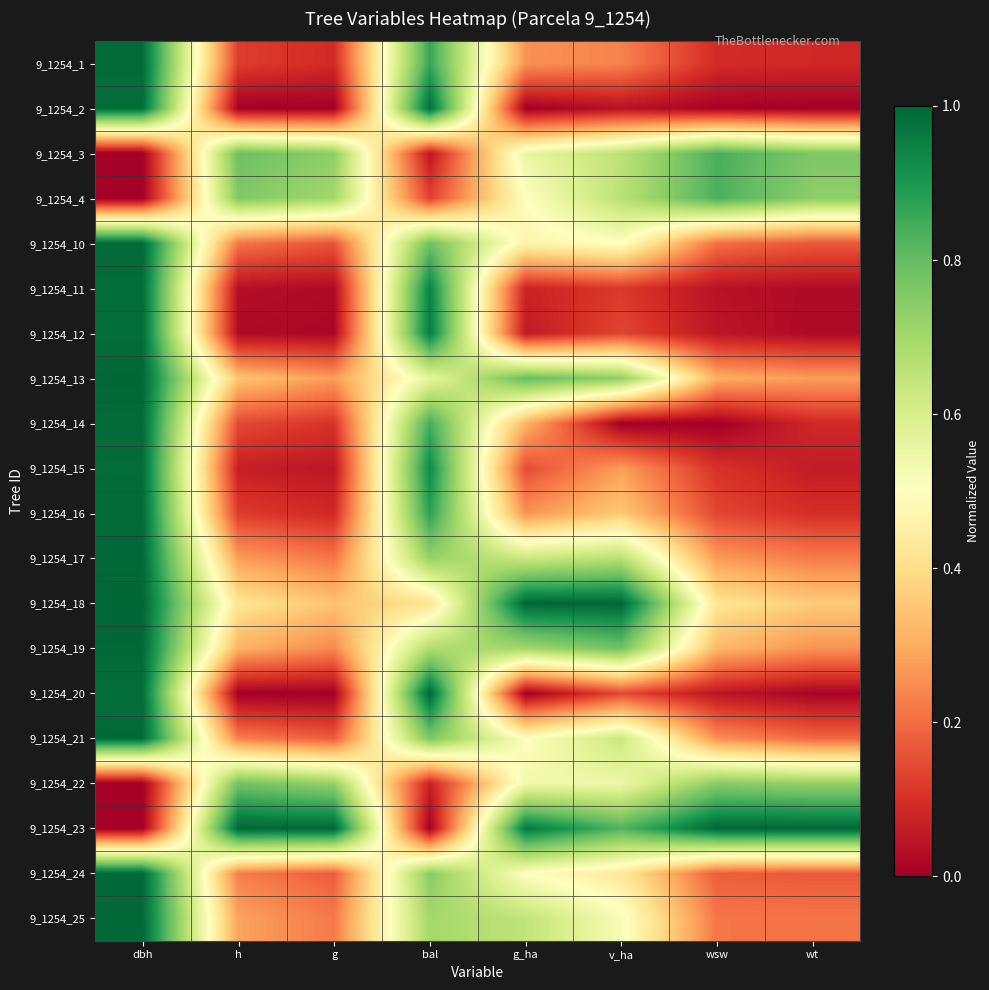

At how many categories does at least one series exceed 0?

8